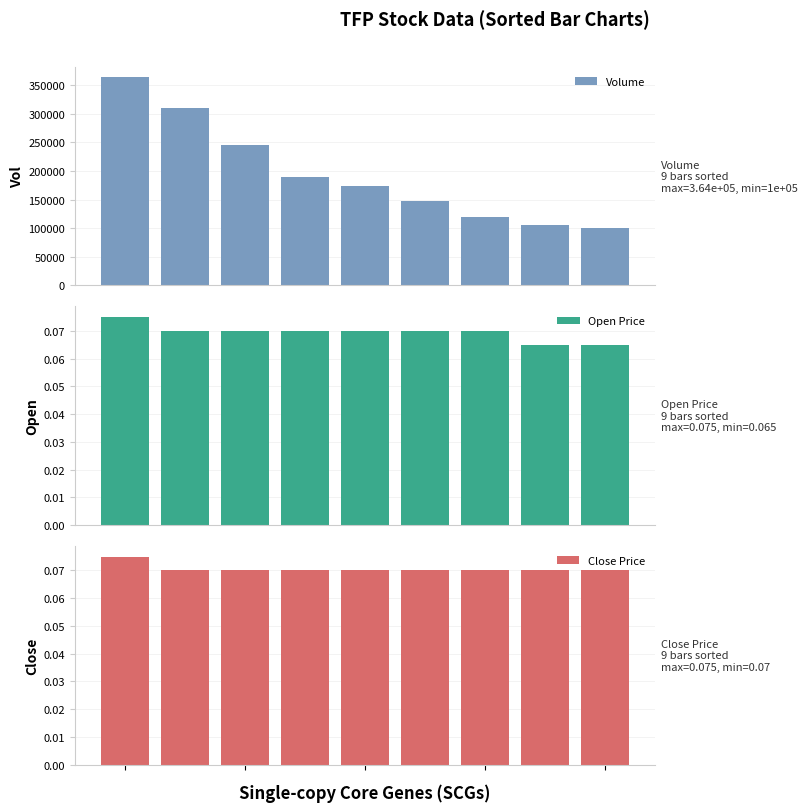

How many Open Price values are between 0 and 1?

9